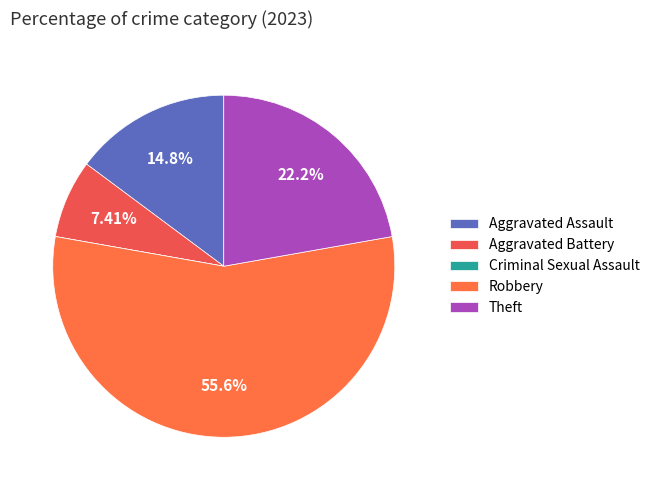

What is the change in value from Robbery to Theft?

-9